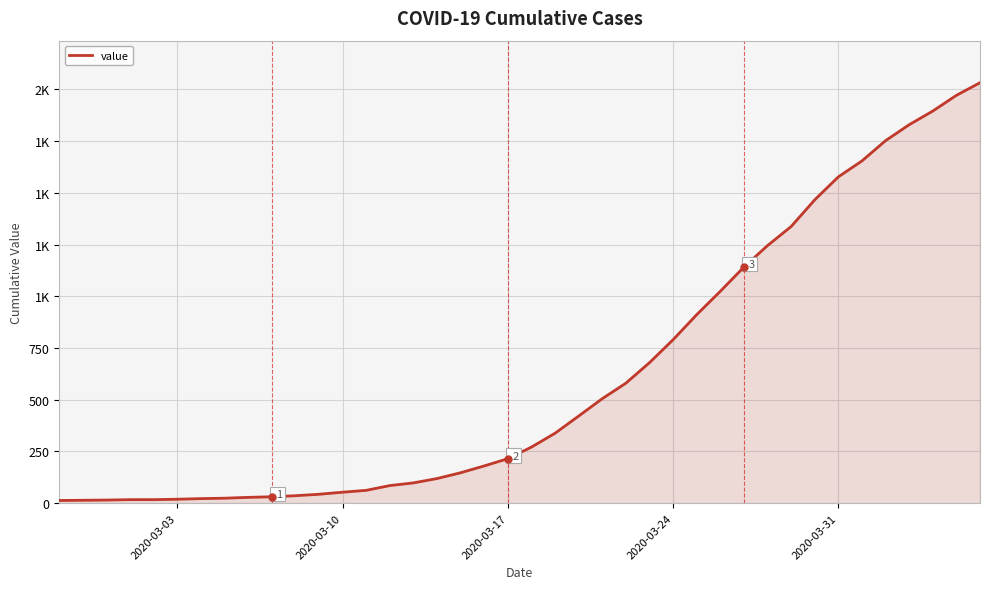

Does the chart display data point markers on the line(s)?

No